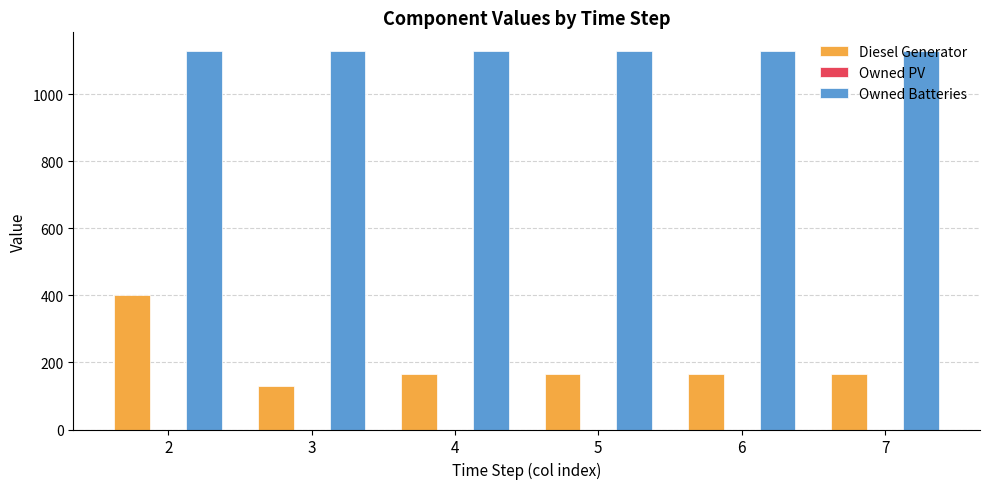

Rank the series by their maximum value, from lowest to highest.

Diesel Generator, Owned Batteries